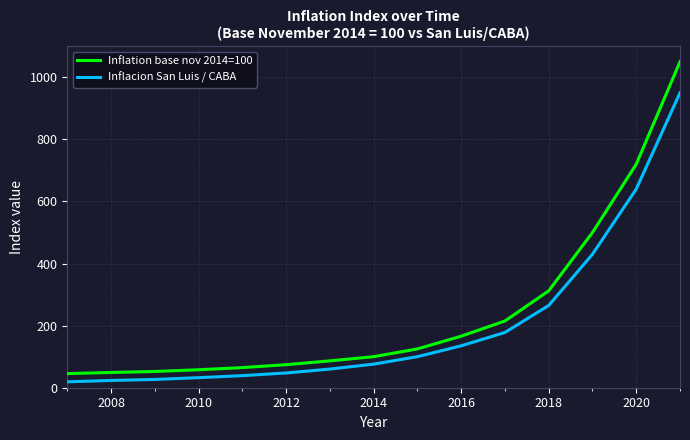

List the series in order of their overall mean, lowest first.

Inflacion San Luis / CABA, Inflation base nov 2014=100